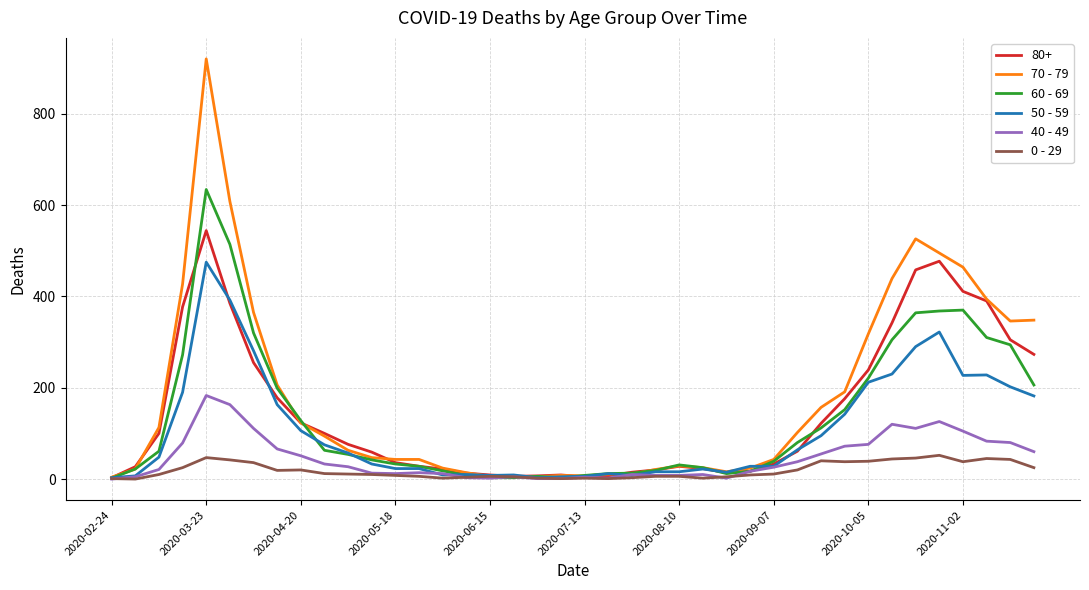

Which series has the largest total across all categories?

70 - 79